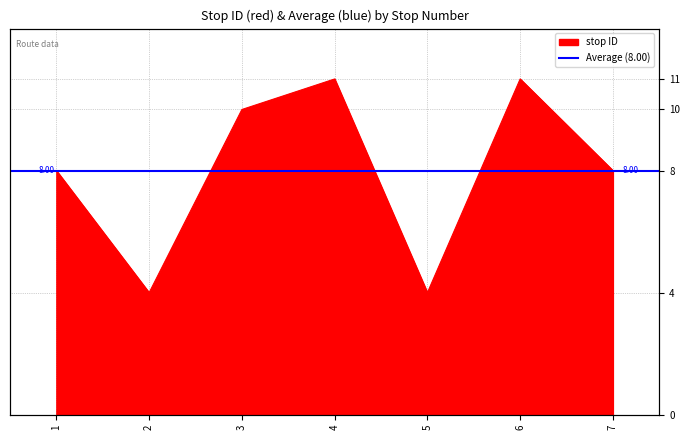

How many lines are shown in the chart?

1